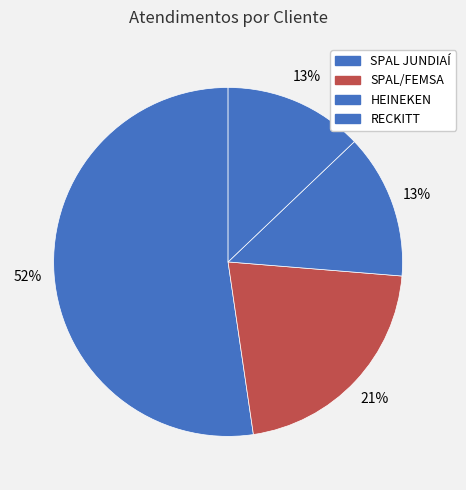

Count the number of slices in the pie.

4